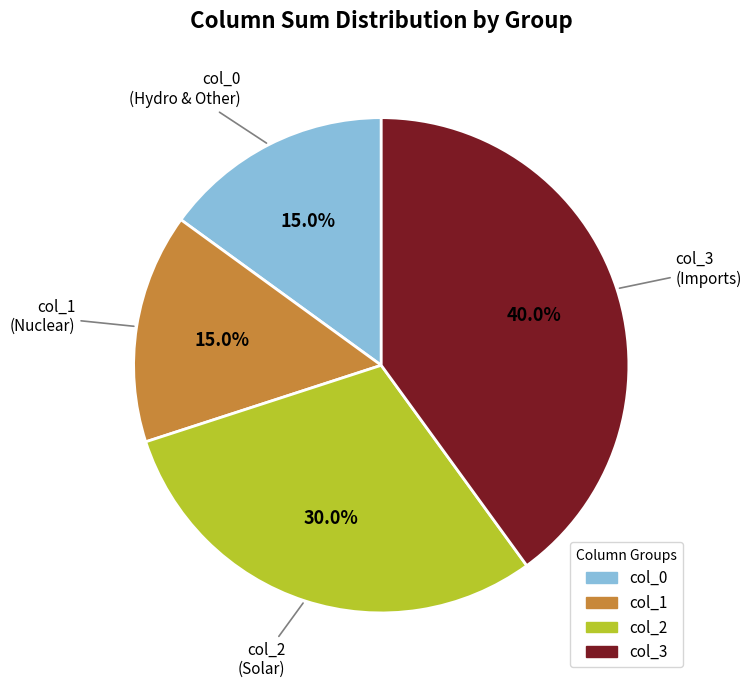

What percentage is NOT represented by col_3 (Imports)?

60.0%